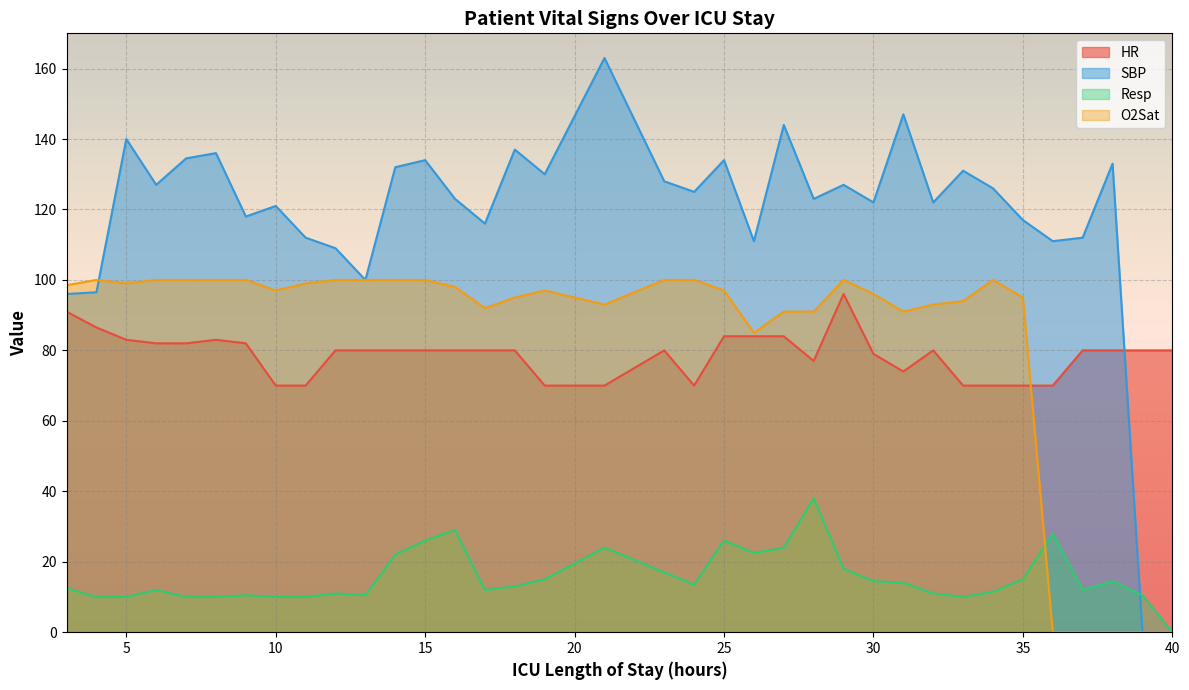

Where is the first local maximum for HR?

8